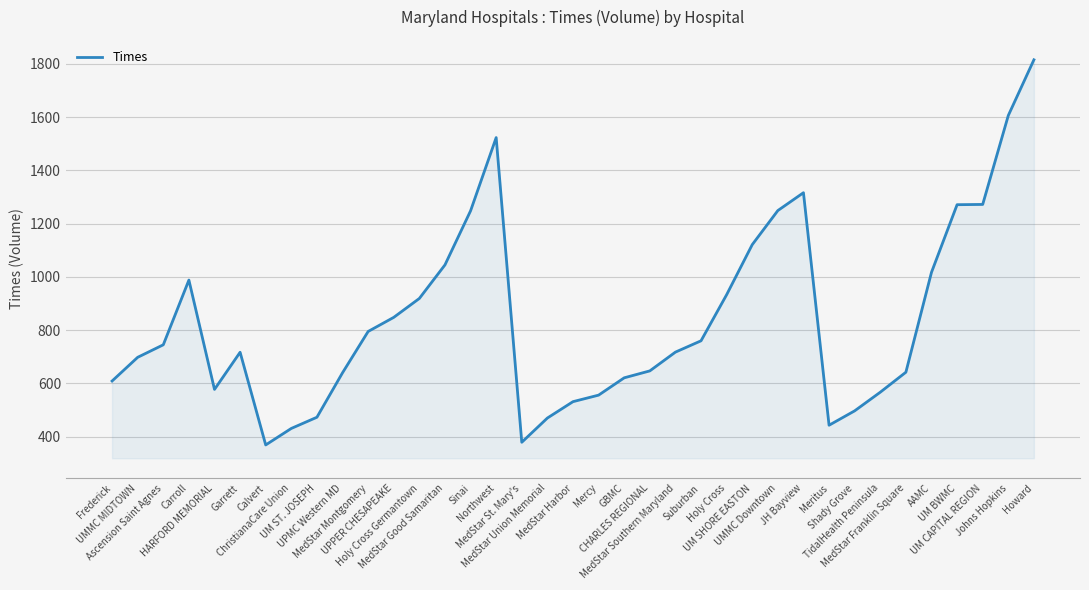

What is the smallest value displayed?

369.0